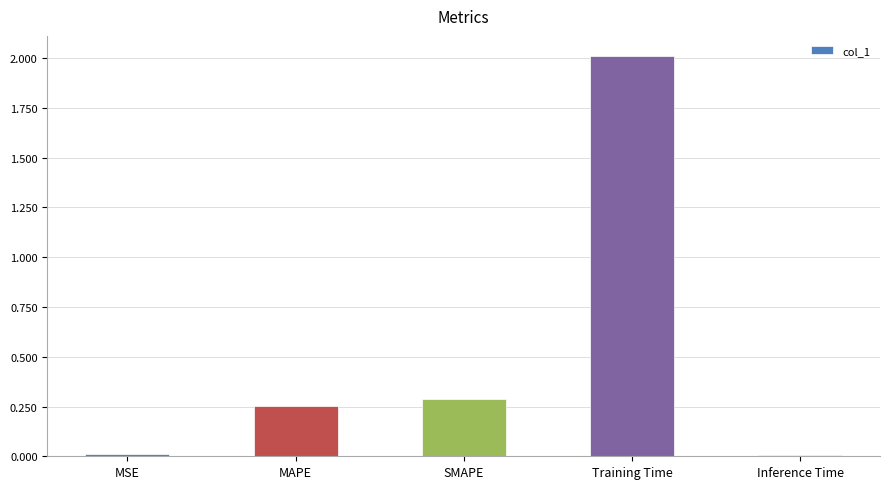

True or false: the data shows 0.4 at MAPE.

False